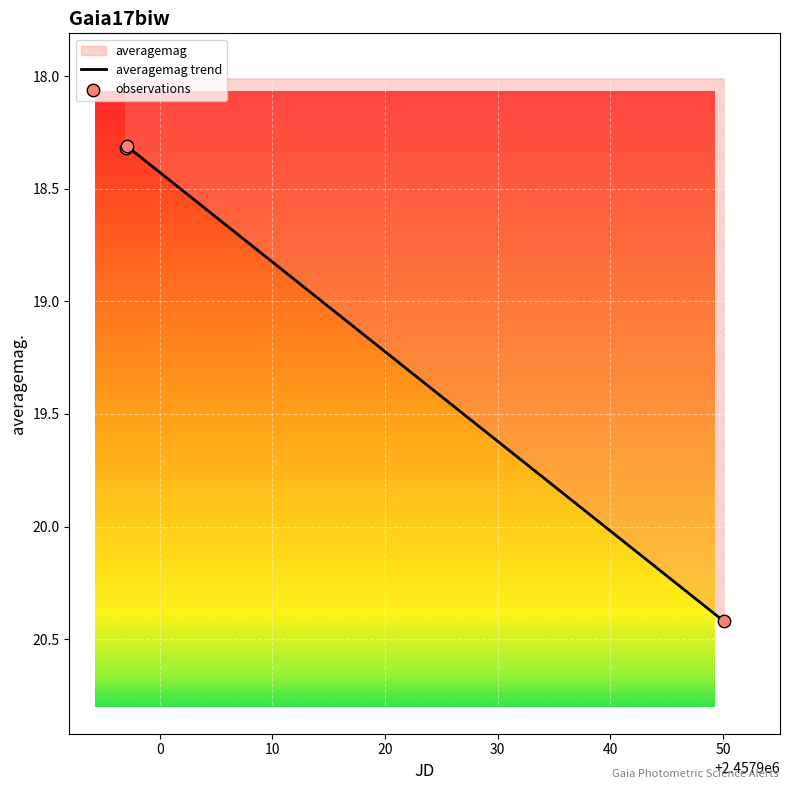

Between 2457950.058 and 2457896.991, which is larger?

2457950.058